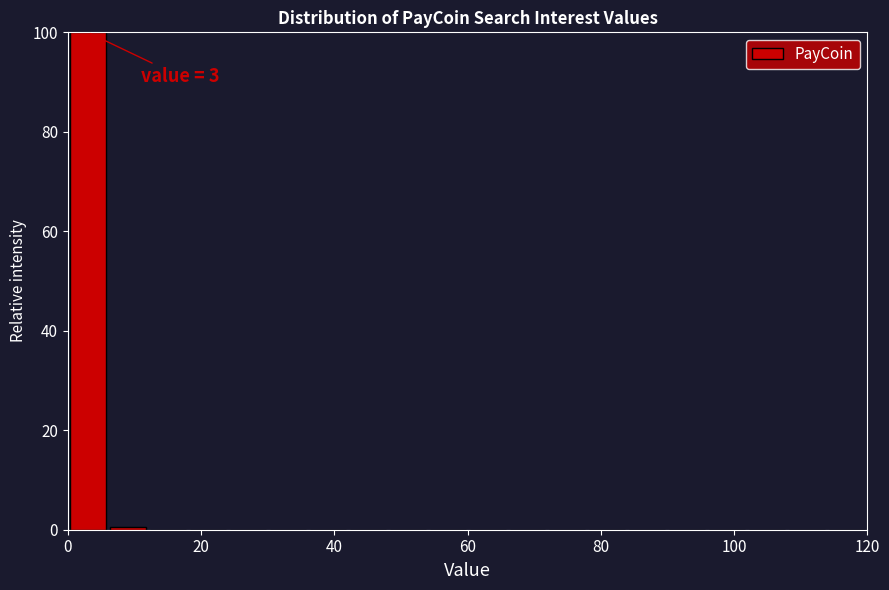

Read against the x-axis, roughly where is the centre of the tallest bar?

4